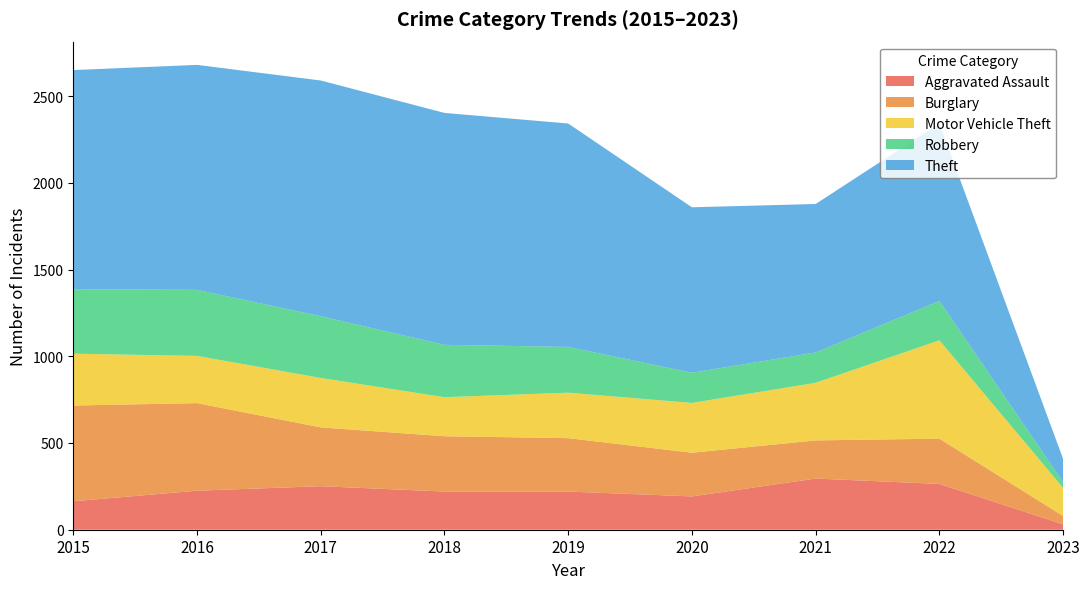

Reading left to right, what are all the values shown in this chart?

Aggravated Assault: 2015=164	2016=225	2017=251	2018=220	2019=220	2020=192	2021=295	2022=264	2023=31
Burglary: 2015=552	2016=505	2017=339	2018=319	2019=308	2020=252	2021=220	2022=261	2023=48
Motor Vehicle Theft: 2015=299	2016=272	2017=285	2018=225	2019=262	2020=287	2021=332	2022=567	2023=162
Robbery: 2015=372	2016=381	2017=356	2018=302	2019=264	2020=174	2021=175	2022=227	2023=33
Theft: 2015=1263	2016=1297	2017=1359	2018=1337	2019=1288	2020=954	2021=856	2022=1023	2023=134